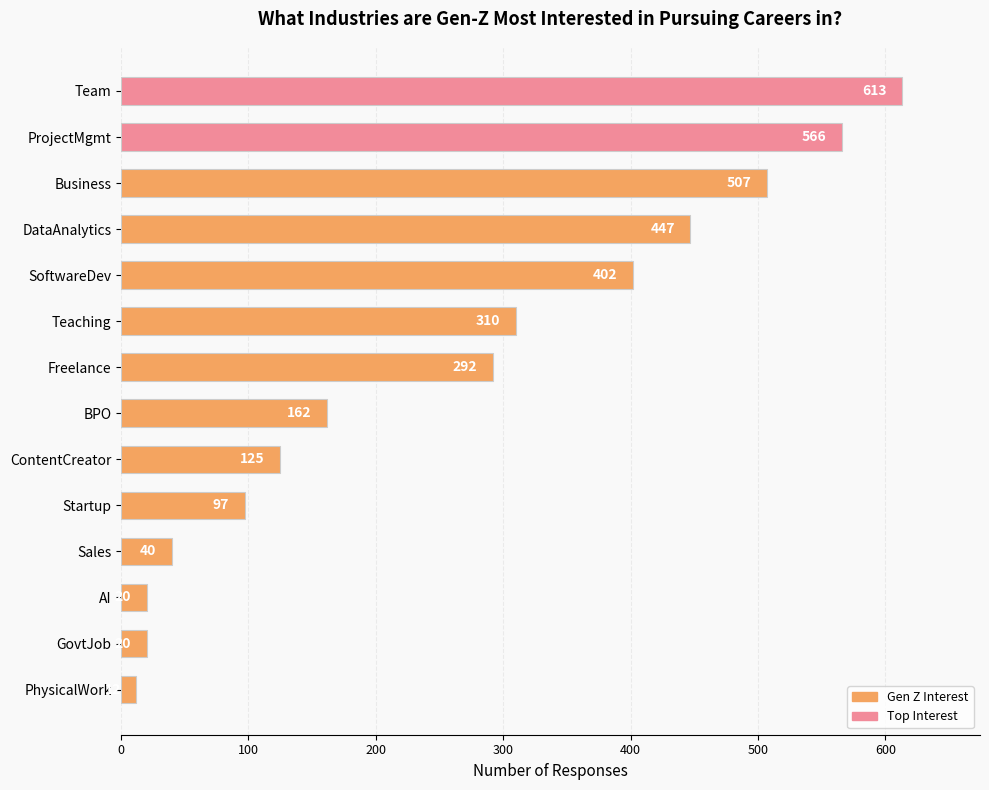

What is the greatest value displayed?

613